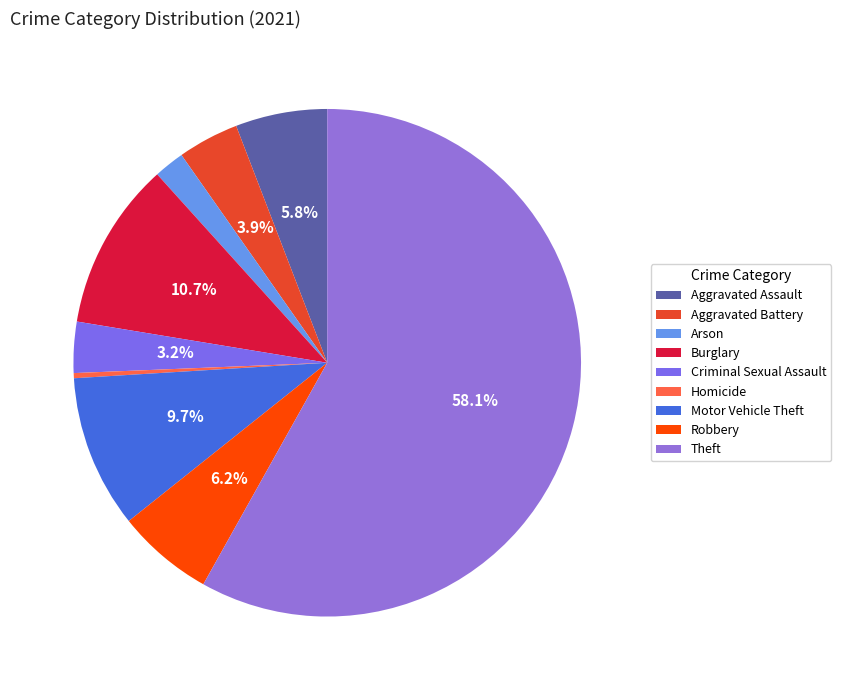

To the nearest percent, what is the combined percentage of Robbery and Arson?

8%